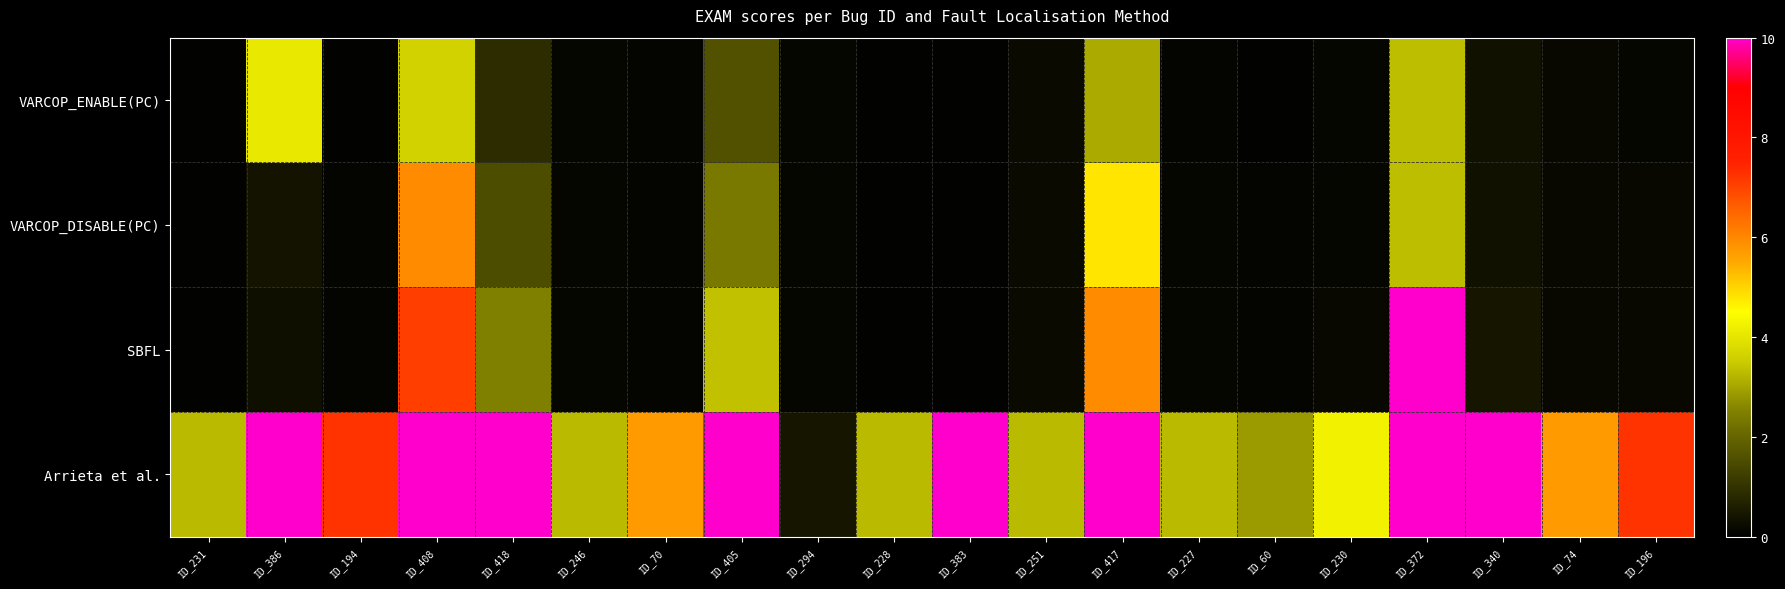

Reading left to right, transcribe all the data shown in this chart.

VARCOP_ENABLE(PC): ID_231=0.0	ID_386=4.1	ID_194=0.0	ID_408=3.6	ID_418=0.9	ID_246=0.1	ID_70=0.1	ID_405=1.6	ID_294=0.1	ID_228=0.0	ID_383=0.0	ID_251=0.2	ID_417=3.1	ID_227=0.1	ID_60=0.0	ID_230=0.1	ID_372=3.3	ID_340=0.3	ID_74=0.2	ID_196=0.1
VARCOP_DISABLE(PC): ID_231=0.0	ID_386=0.4	ID_194=0.1	ID_408=6.0	ID_418=1.5	ID_246=0.1	ID_70=0.1	ID_405=2.4	ID_294=0.1	ID_228=0.0	ID_383=0.0	ID_251=0.2	ID_417=4.8	ID_227=0.1	ID_60=0.1	ID_230=0.1	ID_372=3.3	ID_340=0.3	ID_74=0.2	ID_196=0.2
SBFL: ID_231=0.0	ID_386=0.3	ID_194=0.1	ID_408=7.1	ID_418=2.5	ID_246=0.1	ID_70=0.1	ID_405=3.4	ID_294=0.1	ID_228=0.0	ID_383=0.0	ID_251=0.2	ID_417=6.0	ID_227=0.1	ID_60=0.1	ID_230=0.2	ID_372=78.9	ID_340=0.4	ID_74=0.2	ID_196=0.2
Arrieta et al.: ID_231=3.3	ID_386=61.8	ID_194=7.2	ID_408=66.9	ID_418=100.0	ID_246=3.3	ID_70=5.7	ID_405=53.4	ID_294=0.4	ID_228=3.3	ID_383=60.8	ID_251=3.3	ID_417=66.9	ID_227=3.3	ID_60=2.9	ID_230=4.3	ID_372=100.0	ID_340=100.0	ID_74=5.7	ID_196=7.2